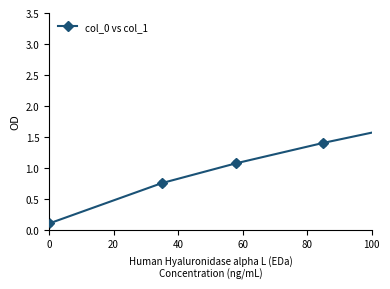

What is the average value?

1.6